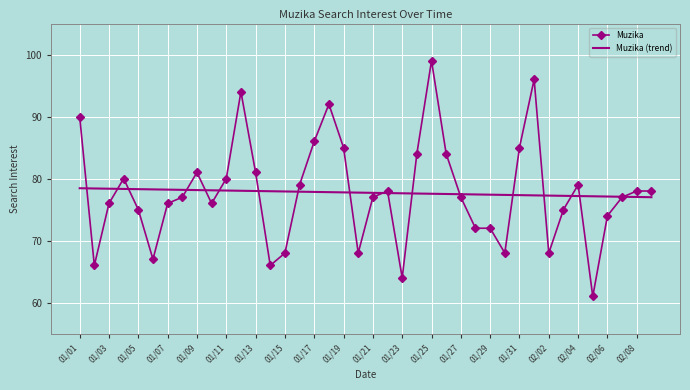

What is the smallest value displayed?

61.0